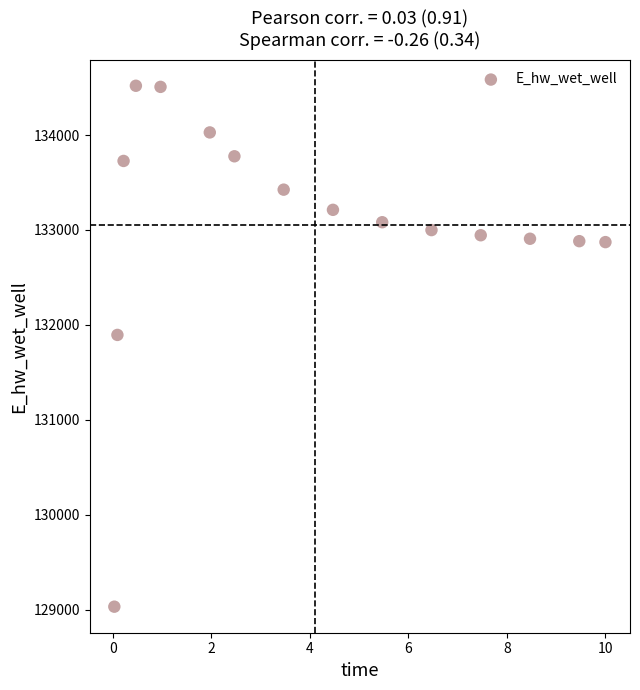

What is the range of Y values (max minus min)?

5489.9